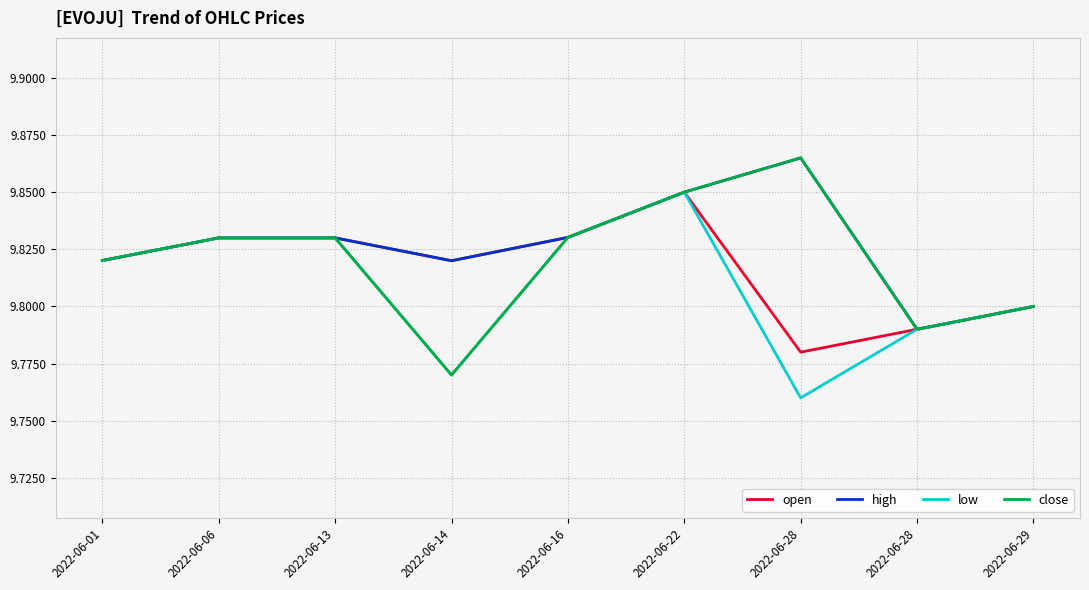

Reading left to right, list all the values displayed in this chart.

open: 2022-06-01=9.8	2022-06-06=9.8	2022-06-13=9.8	2022-06-14=9.8	2022-06-16=9.8	2022-06-22=9.8	2022-06-28=9.8	2022-06-28=9.8	2022-06-29=9.8
high: 2022-06-01=9.8	2022-06-06=9.8	2022-06-13=9.8	2022-06-14=9.8	2022-06-16=9.8	2022-06-22=9.8	2022-06-28=9.9	2022-06-28=9.8	2022-06-29=9.8
low: 2022-06-01=9.8	2022-06-06=9.8	2022-06-13=9.8	2022-06-14=9.8	2022-06-16=9.8	2022-06-22=9.8	2022-06-28=9.8	2022-06-28=9.8	2022-06-29=9.8
close: 2022-06-01=9.8	2022-06-06=9.8	2022-06-13=9.8	2022-06-14=9.8	2022-06-16=9.8	2022-06-22=9.8	2022-06-28=9.9	2022-06-28=9.8	2022-06-29=9.8